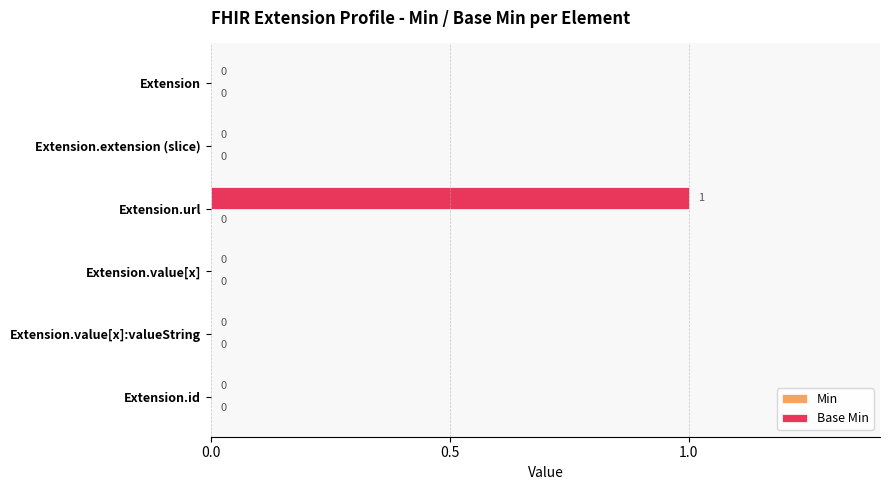

How many distinct data groups are displayed?

1